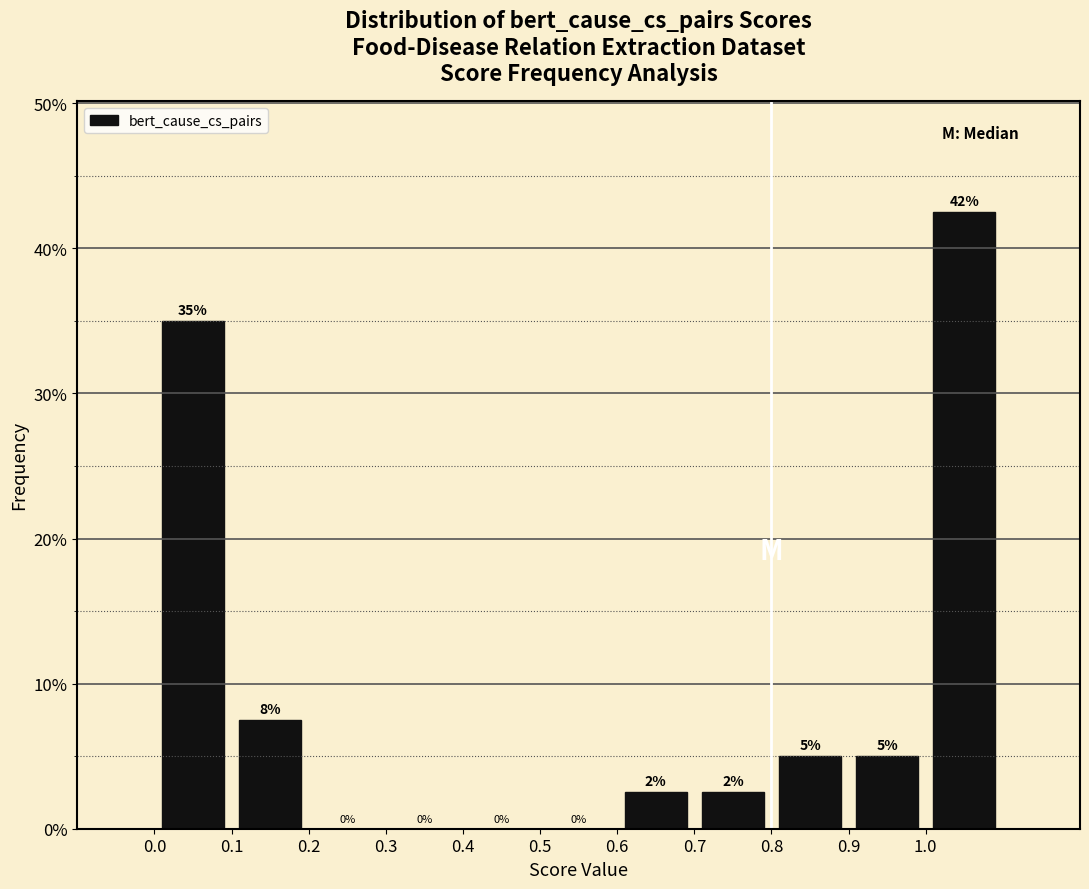

Over which range of the x-axis is the bar tallest?

1.0 to 1.1